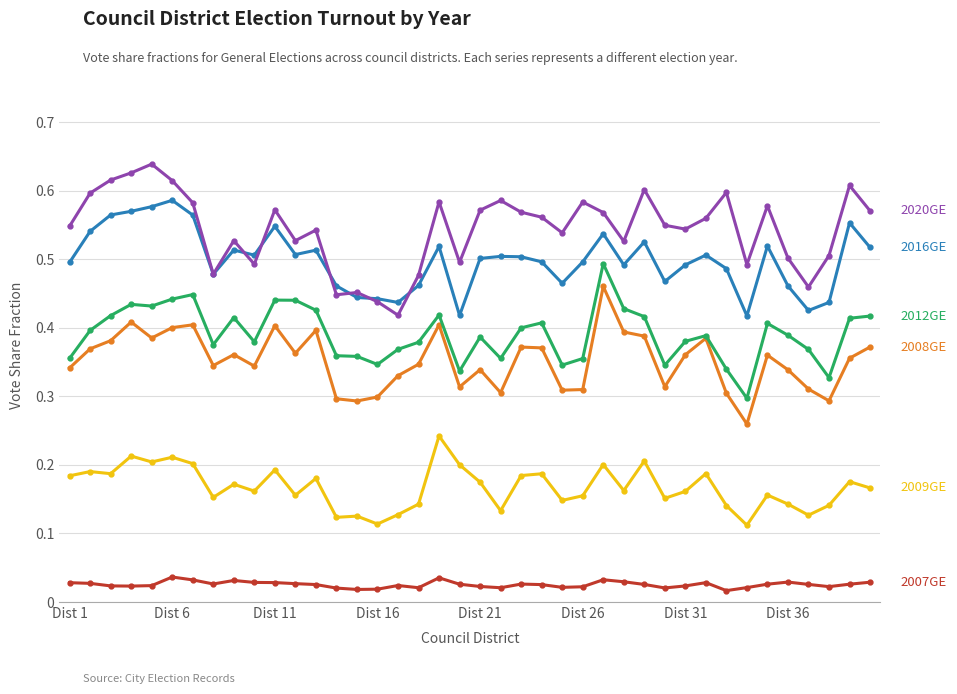

Is this an area chart (filled region under the line)?

No